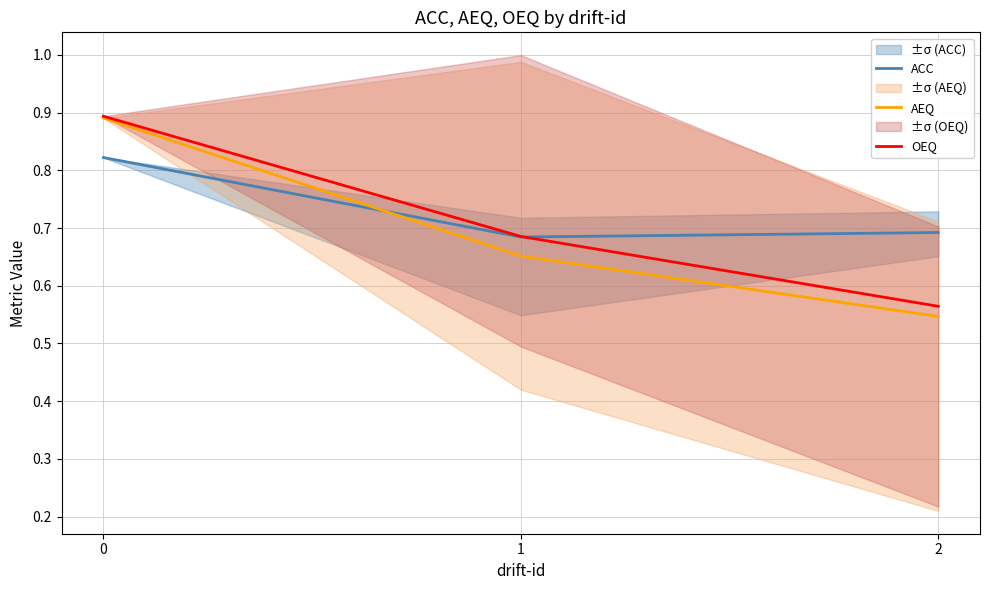

What is the approximate value of AEQ at 0?

0.9